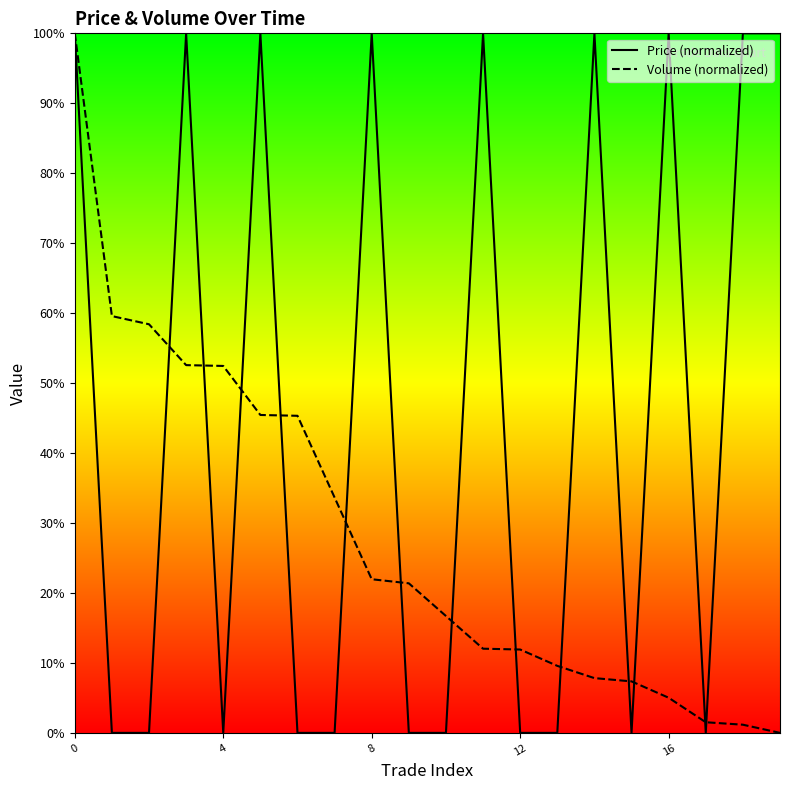

How many values in the Volume series exceed 0?

19